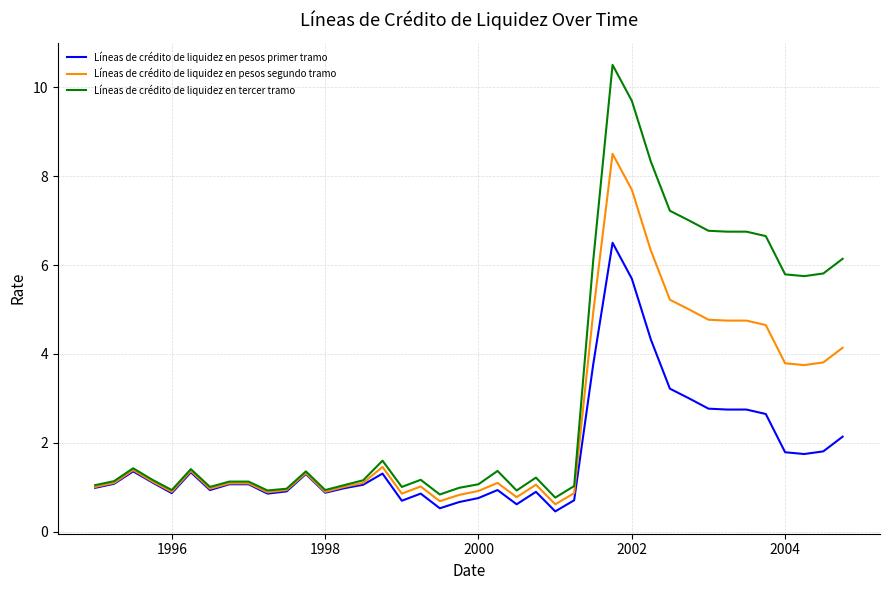

Rank the series by their average value, from lowest to highest.

Líneas de crédito de liquidez en pesos primer tramo, Líneas de crédito de liquidez en pesos segundo tramo, Líneas de crédito de liquidez en tercer tramo